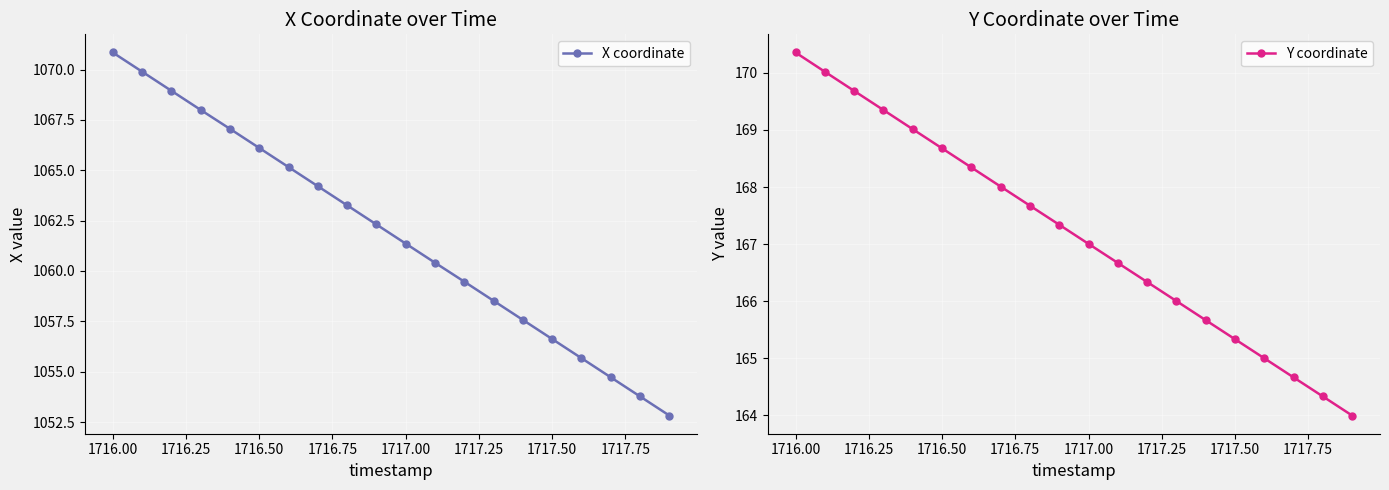

What are all the series names shown in the legend?

X coordinate, Y coordinate